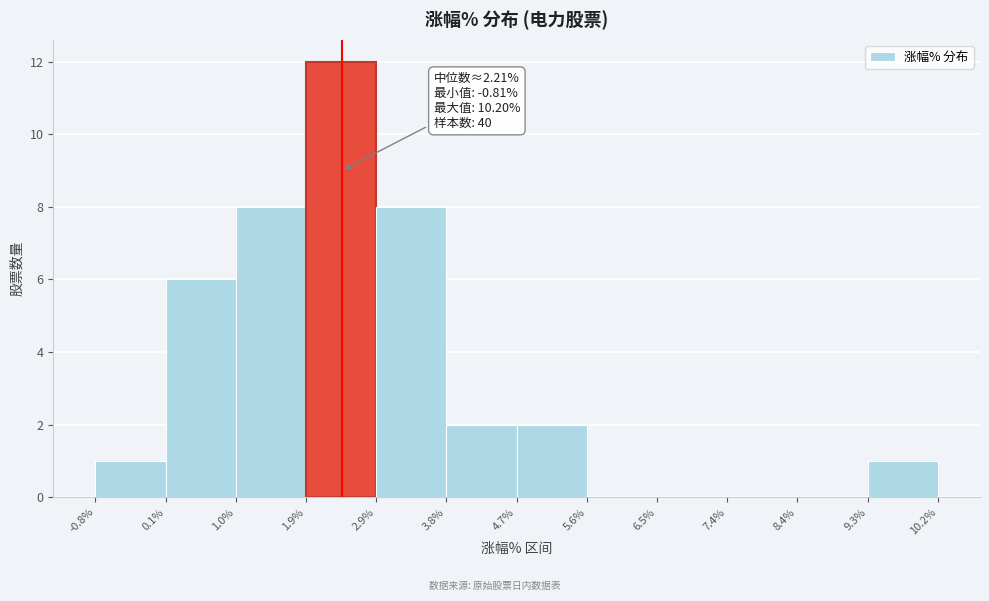

Which range on the x-axis has the tallest bar?

1.9% to 2.9%